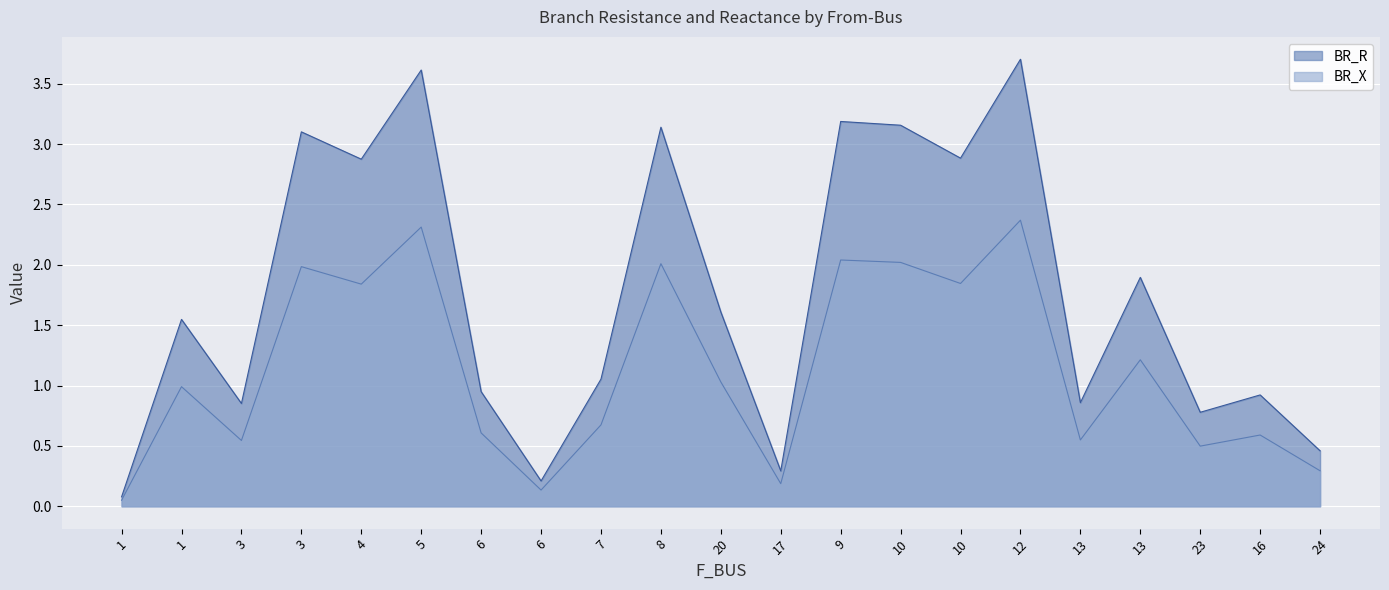

Where is BR_X nearest to the value 1?

1